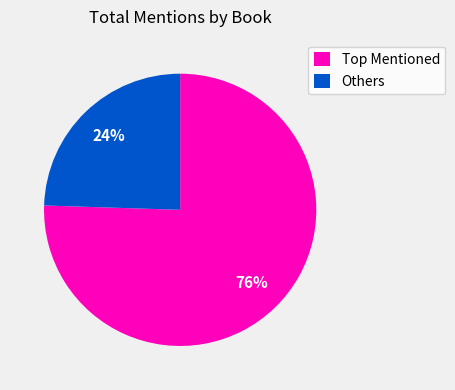

The Others slice represents 24% of the pie. True or false?

True